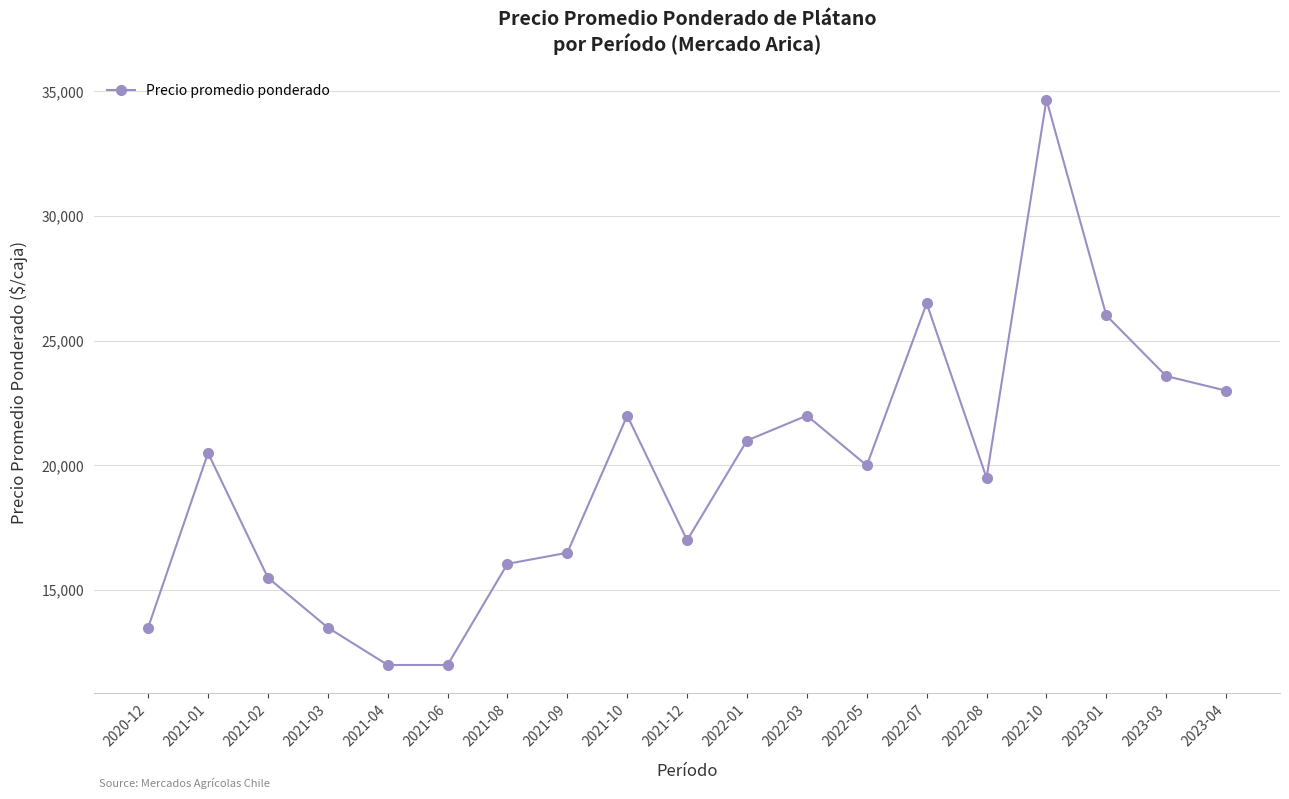

What is the sum of the values at 2022-01 and 2023-04?

44000.0